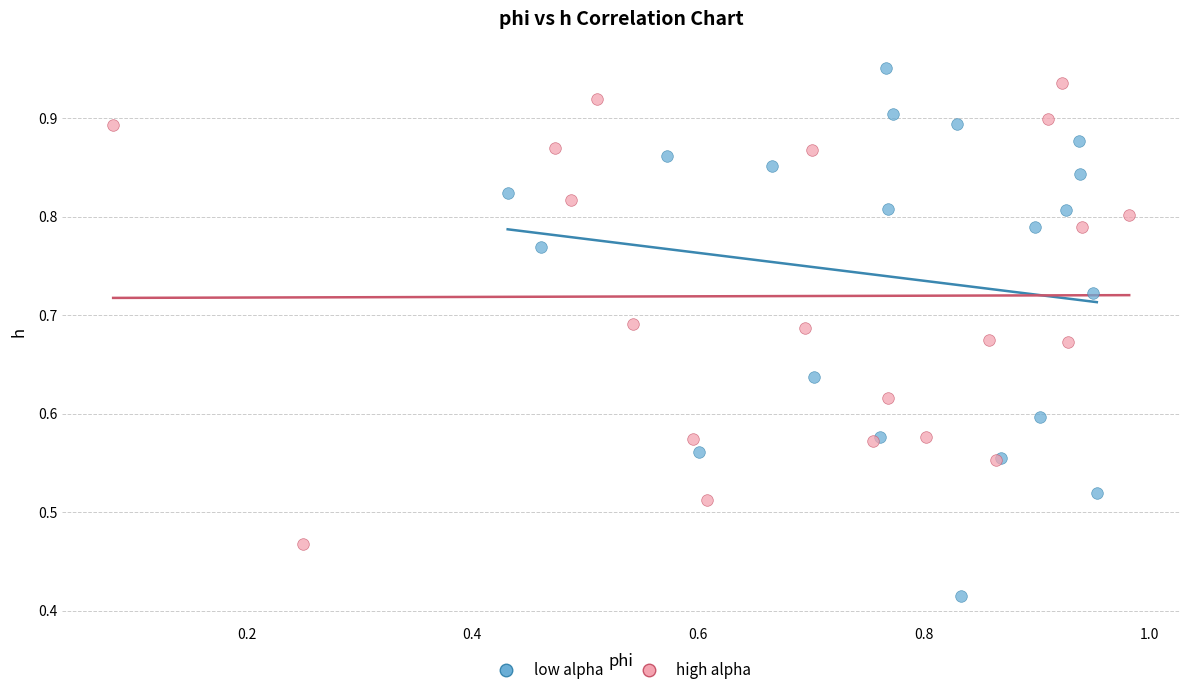

What are all the series names shown in the legend?

low alpha, high alpha